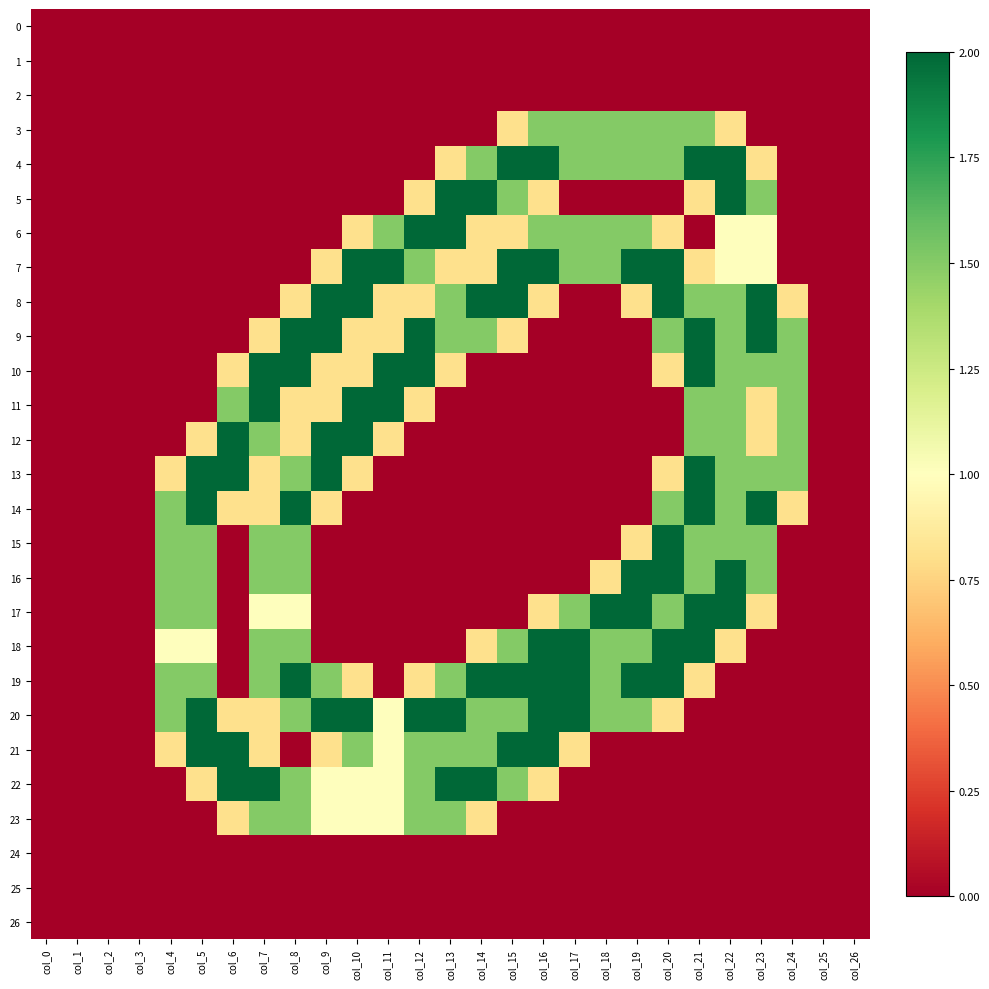

List the series in order of their peak value, lowest first.

0, 1, 2, 24, 25, 26, 3, 23, 4, 5, 6, 7, 8, 9, 10, 11, 12, 13, 14, 15, 16, 17, 18, 19, 20, 21, 22